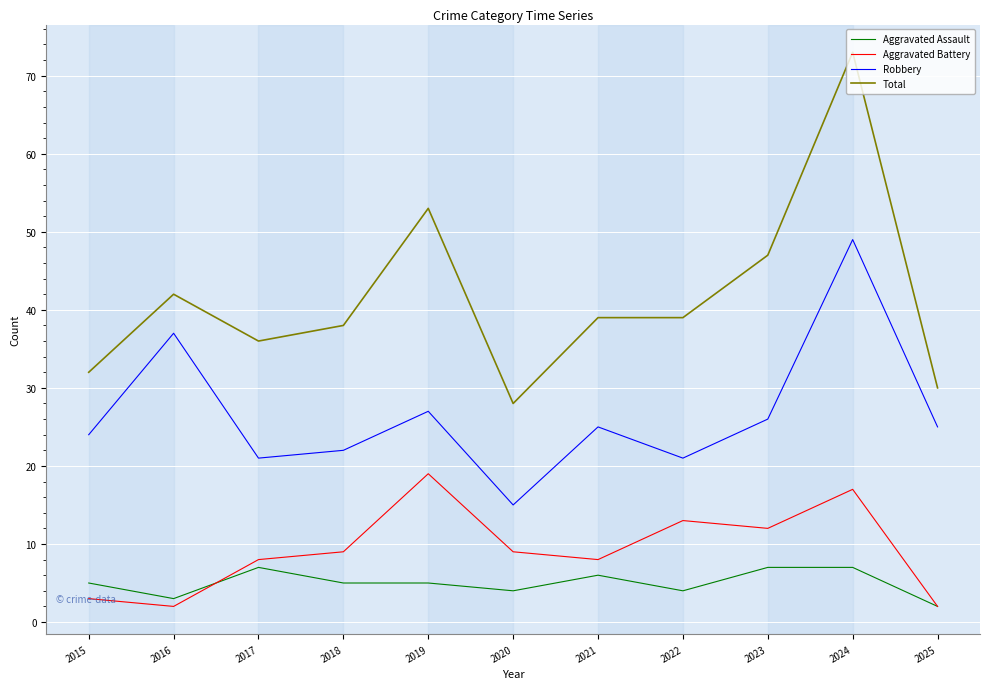

Which series changed the most between 2017 and 2020?

Total